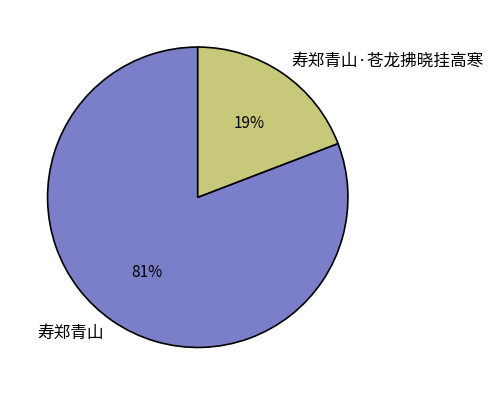

Which category has the biggest portion of the pie?

寿郑青山